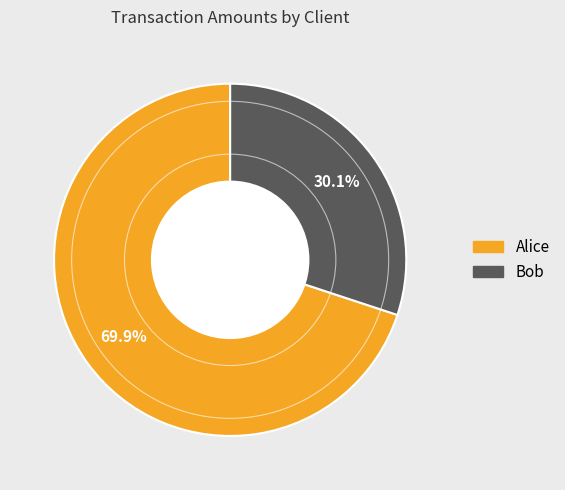

Combined, do Bob and Alice account for over 50%?

Yes